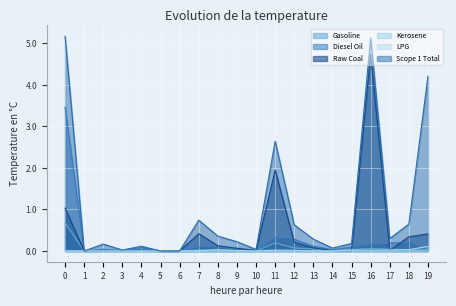

How many lines are shown in the chart?

6